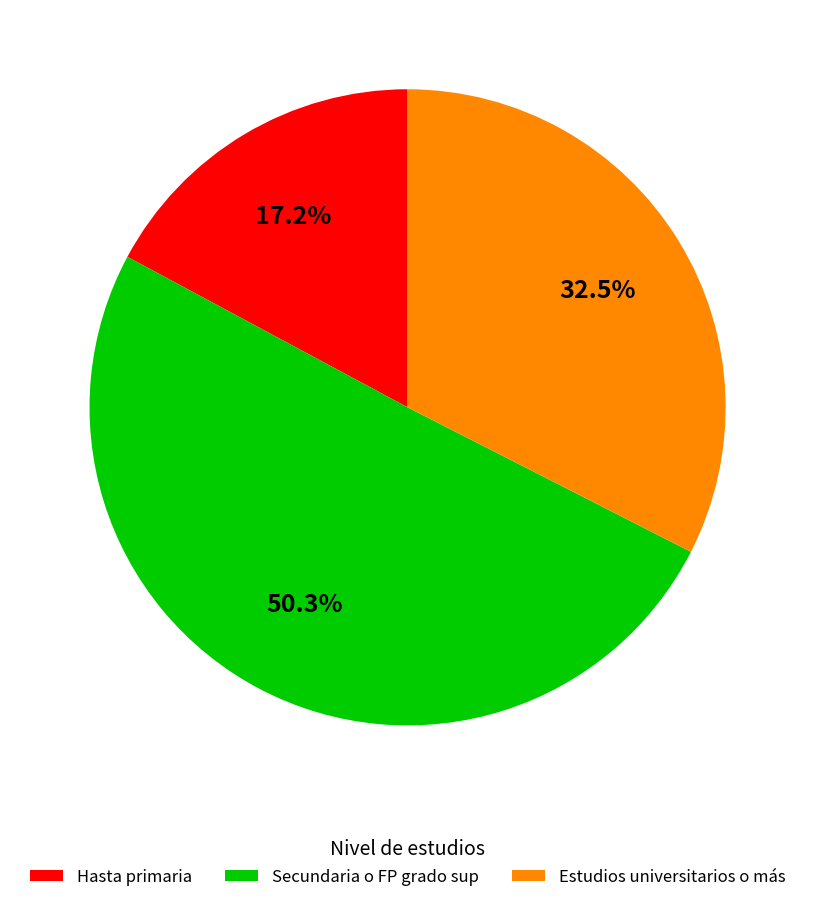

Approximately how many times larger is the value at Secundaria o FP grado sup compared to Estudios universitarios o más?

1.5